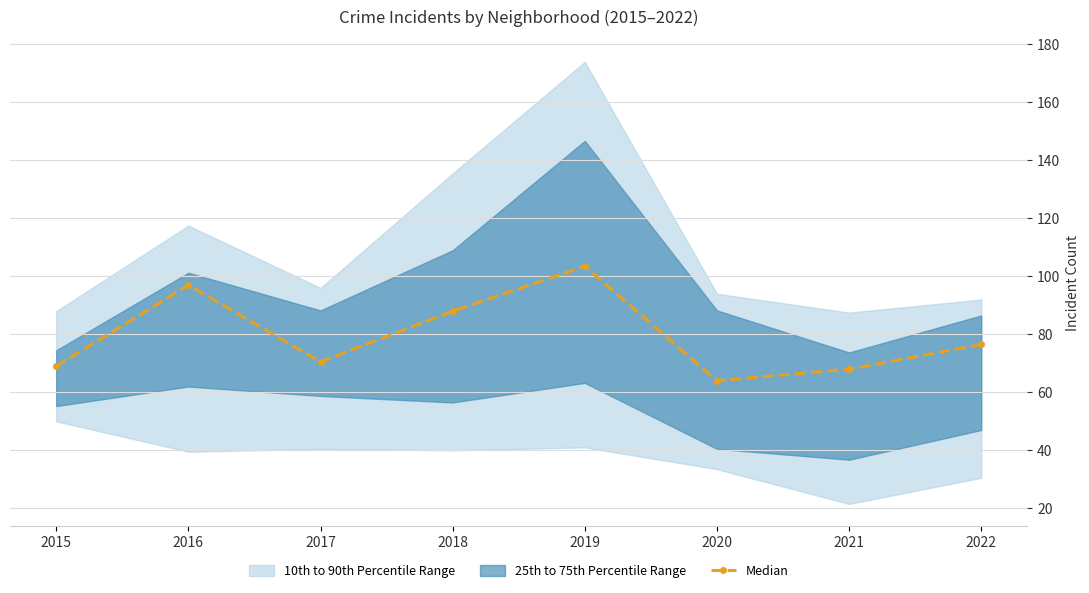

What is the value of the 5th point from the left?

103.5